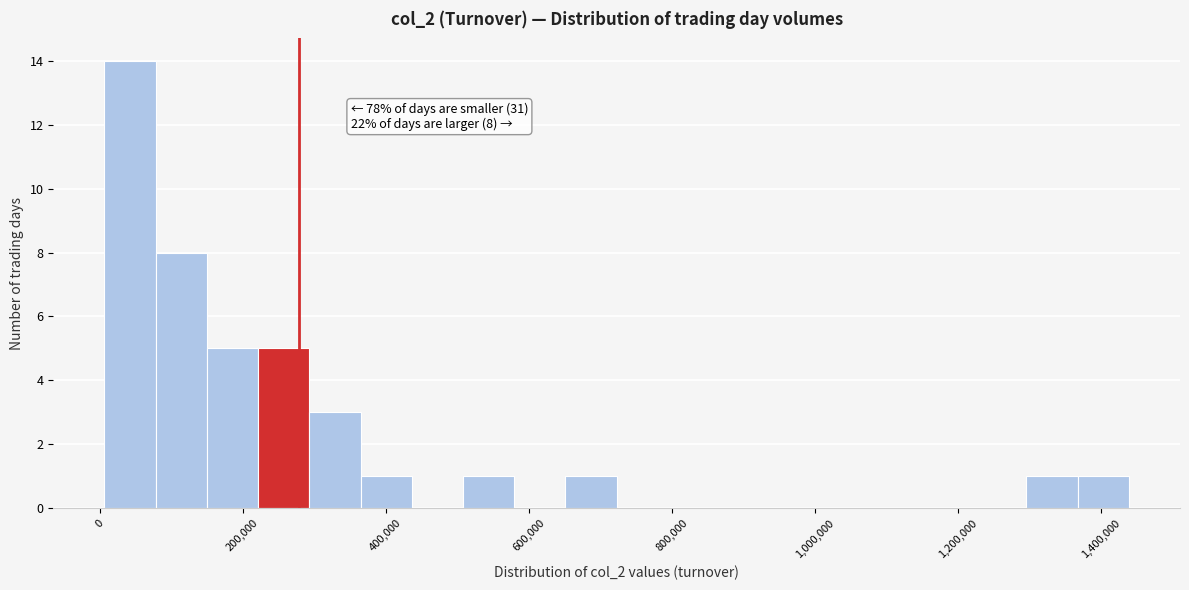

Around what value on the x-axis is the tallest bar? Give the approximate position of its centre, as read against the axis.

40000